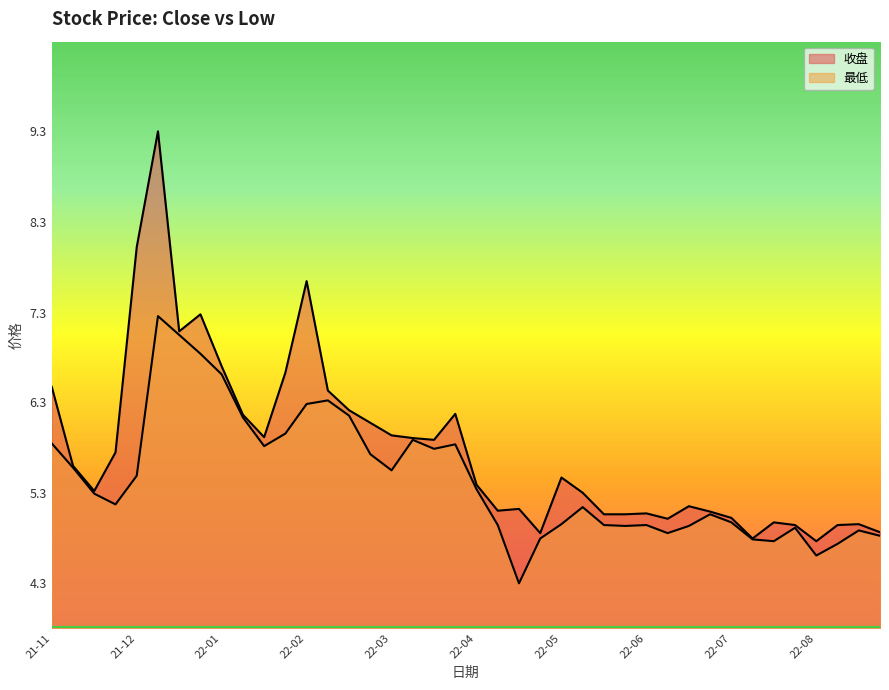

Does the chart display data point markers on the line(s)?

No